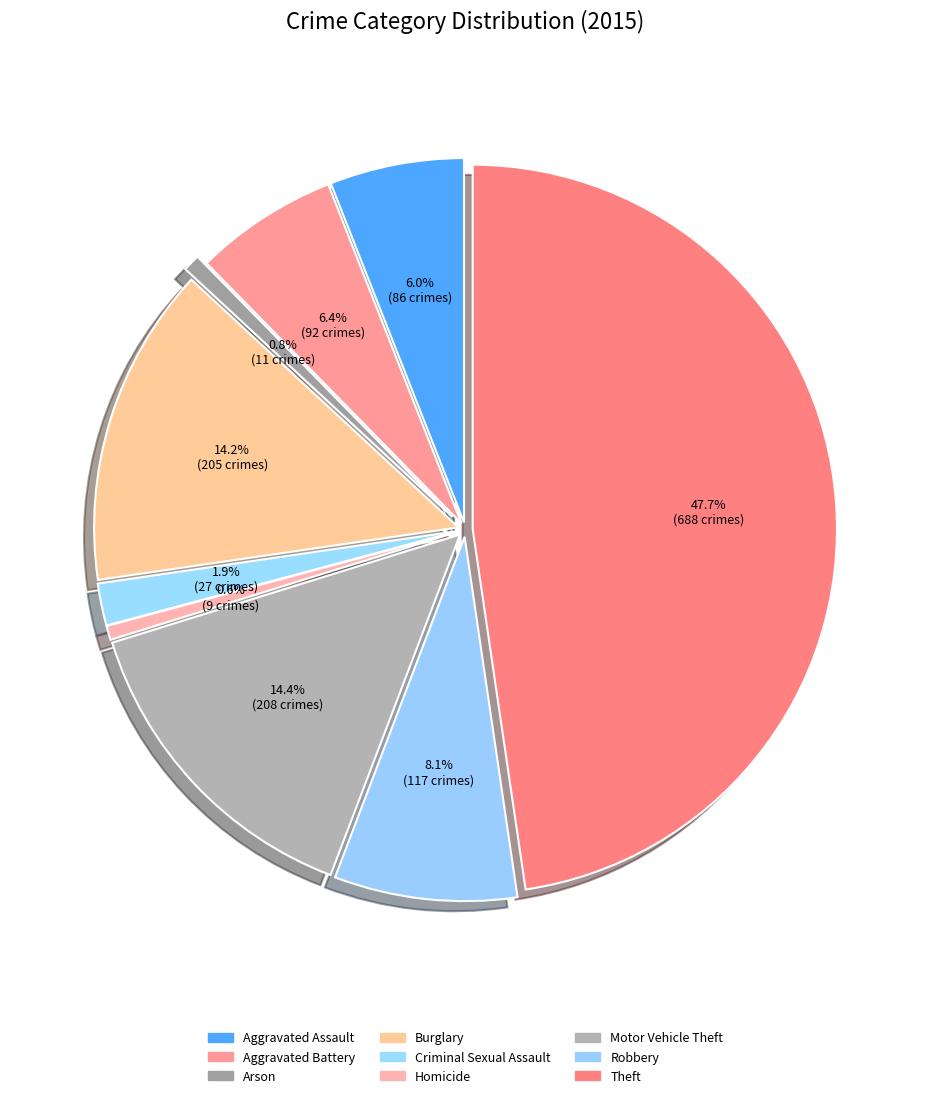

Between Criminal Sexual Assault and Burglary, which is larger?

Burglary